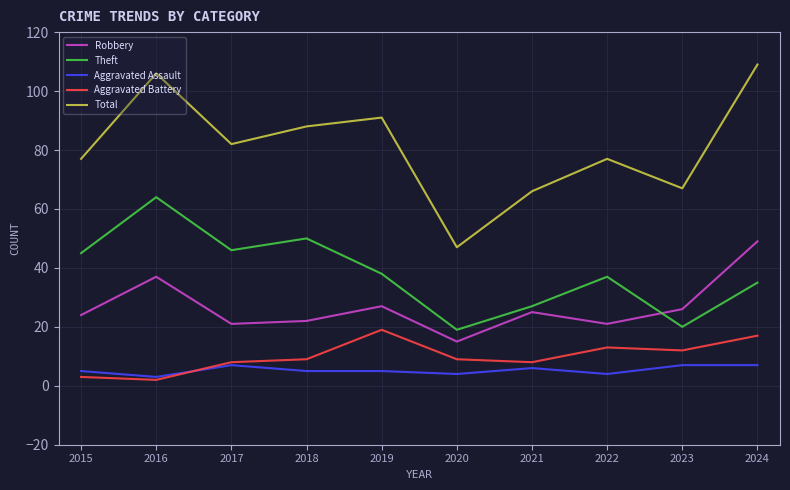

Does the chart have visible grid lines?

Yes